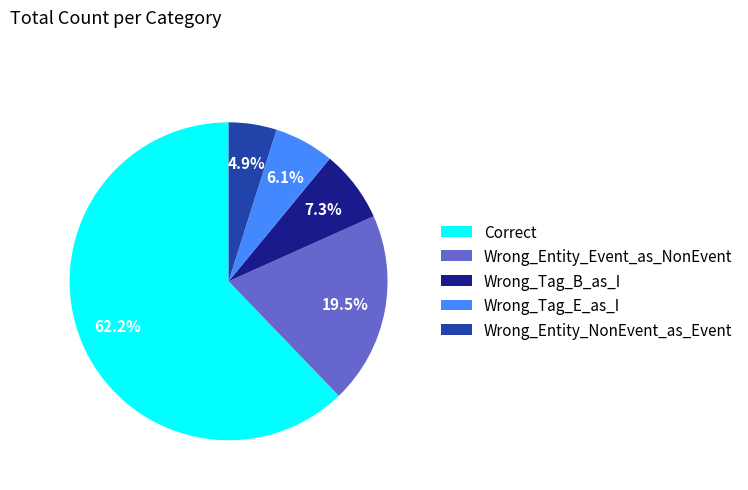

Does Wrong_Tag_E_as_I account for over 50% of the chart?

No